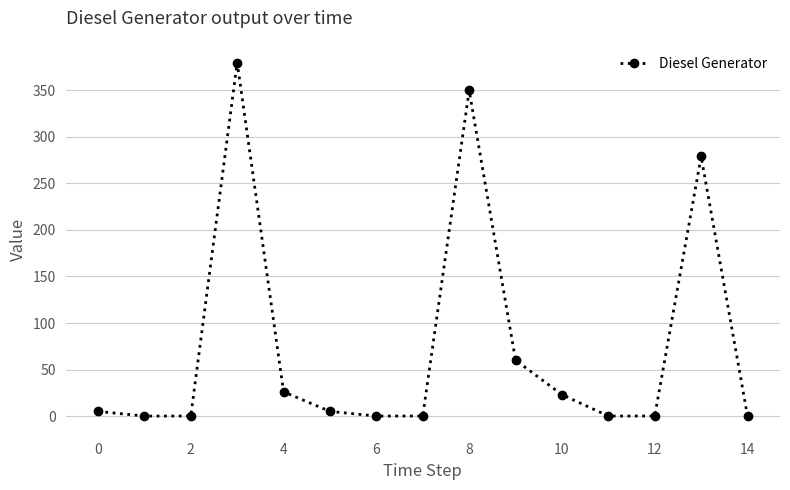

What is the average value?

75